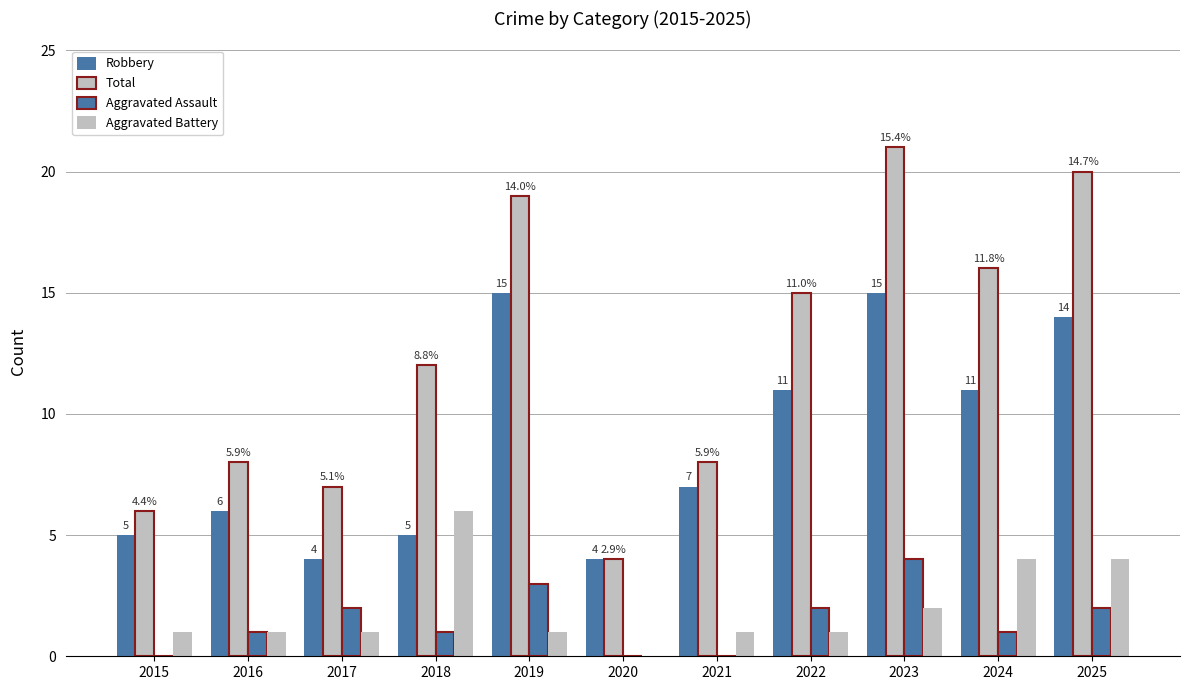

Where is Aggravated Battery nearest to the value 3?

2023